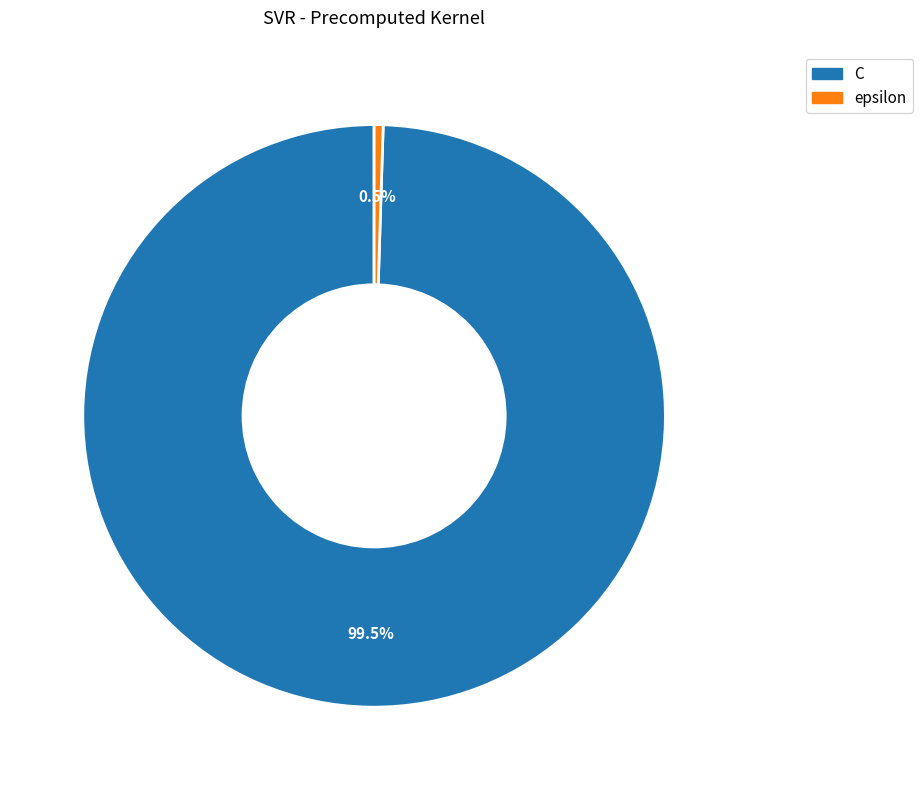

Rank the categories by value from lowest to highest.

epsilon, C